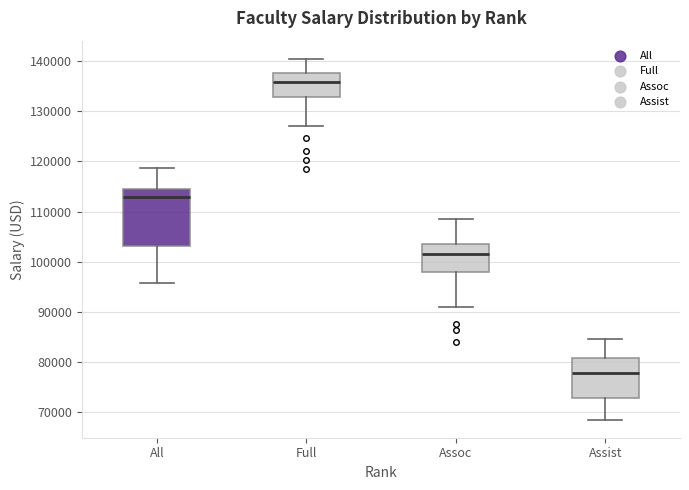

Comparing the boxes themselves (not the whiskers), which one is the tallest?

All